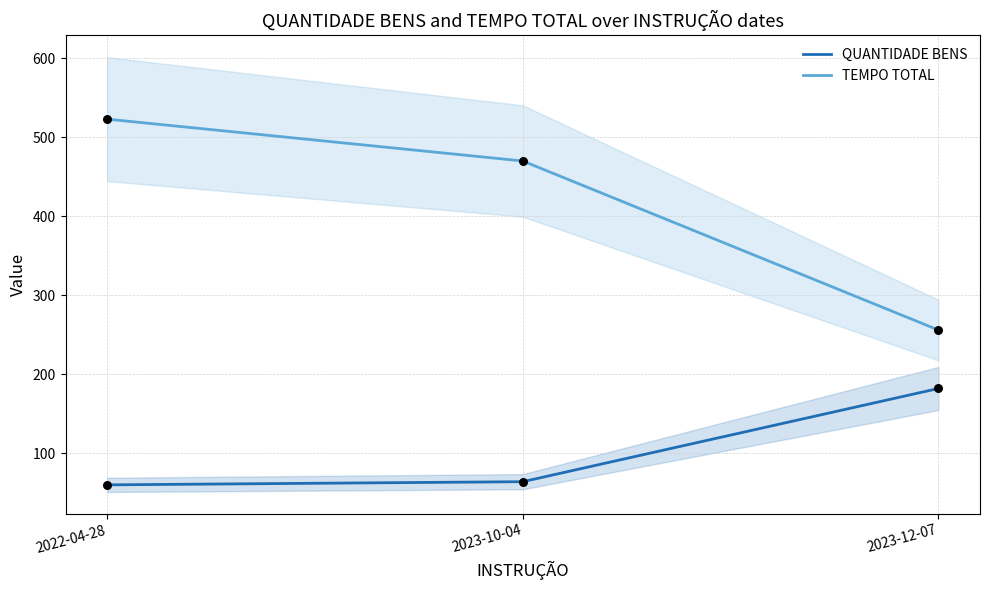

Is the value of QUANTIDADE BENS at 2022-04-28 greater than the value of TEMPO TOTAL at 2023-10-04?

No